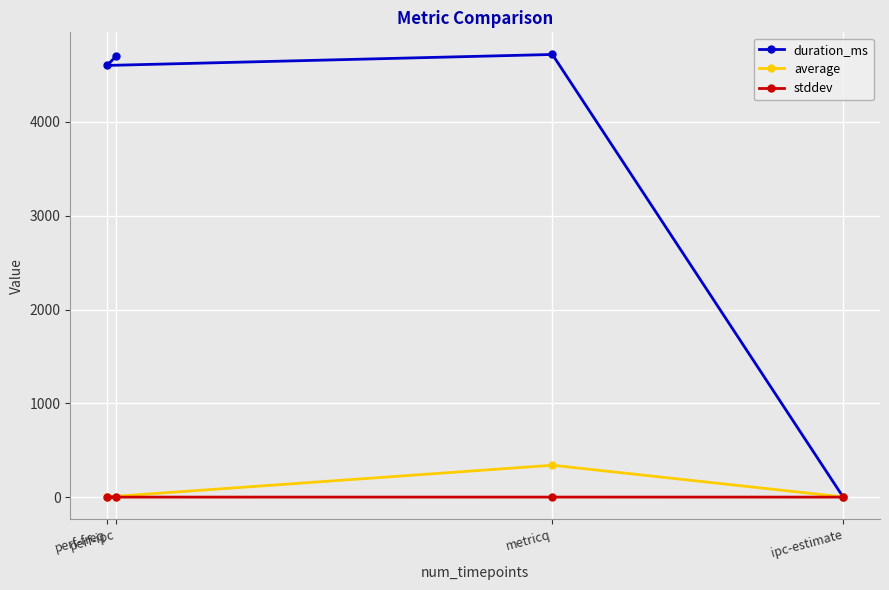

List the series in order of their peak value, lowest first.

stddev, average, duration_ms